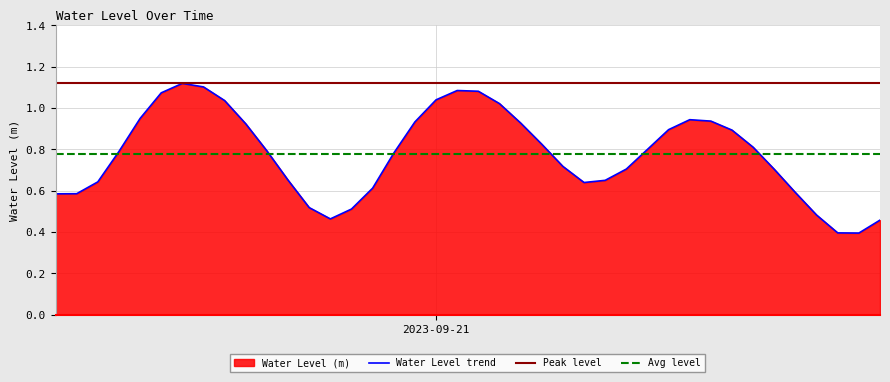

What is the maximum value shown in the chart?

1.1